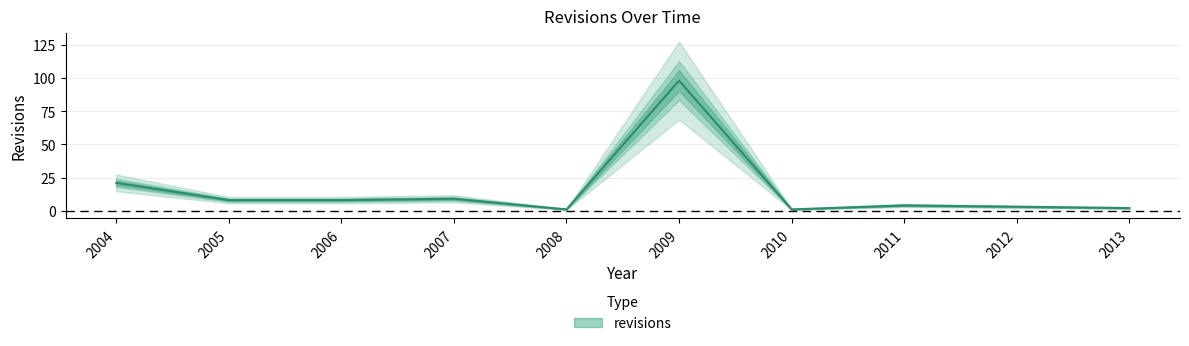

Reading left to right, what are all the values shown in this chart?

21	8	8	9	1	98	1	4	3	2